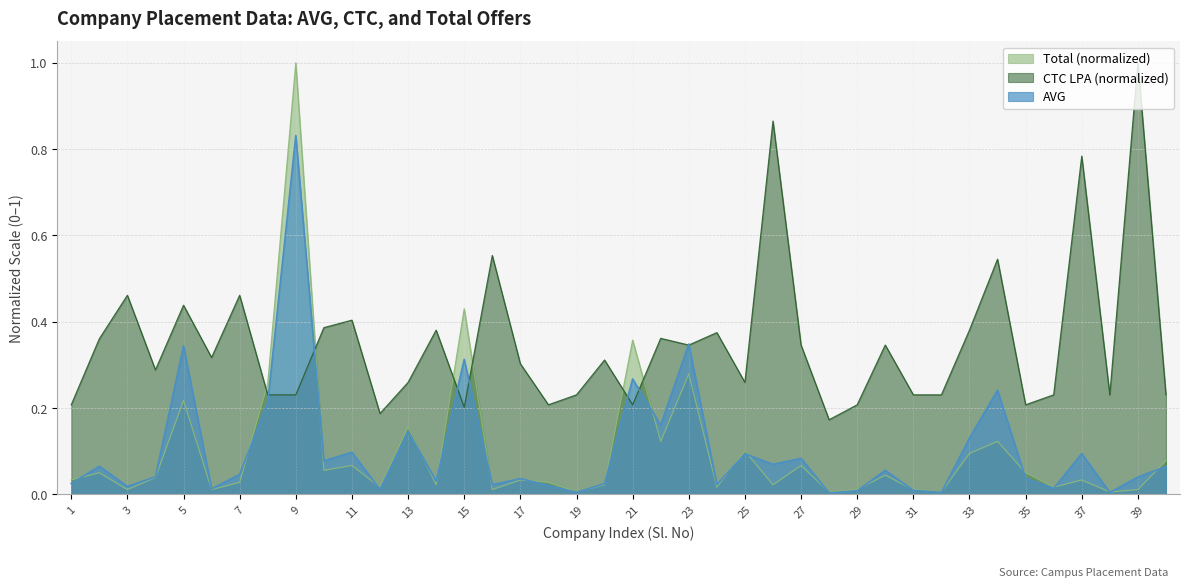

What is the difference between the highest and lowest values at 30?

0.3